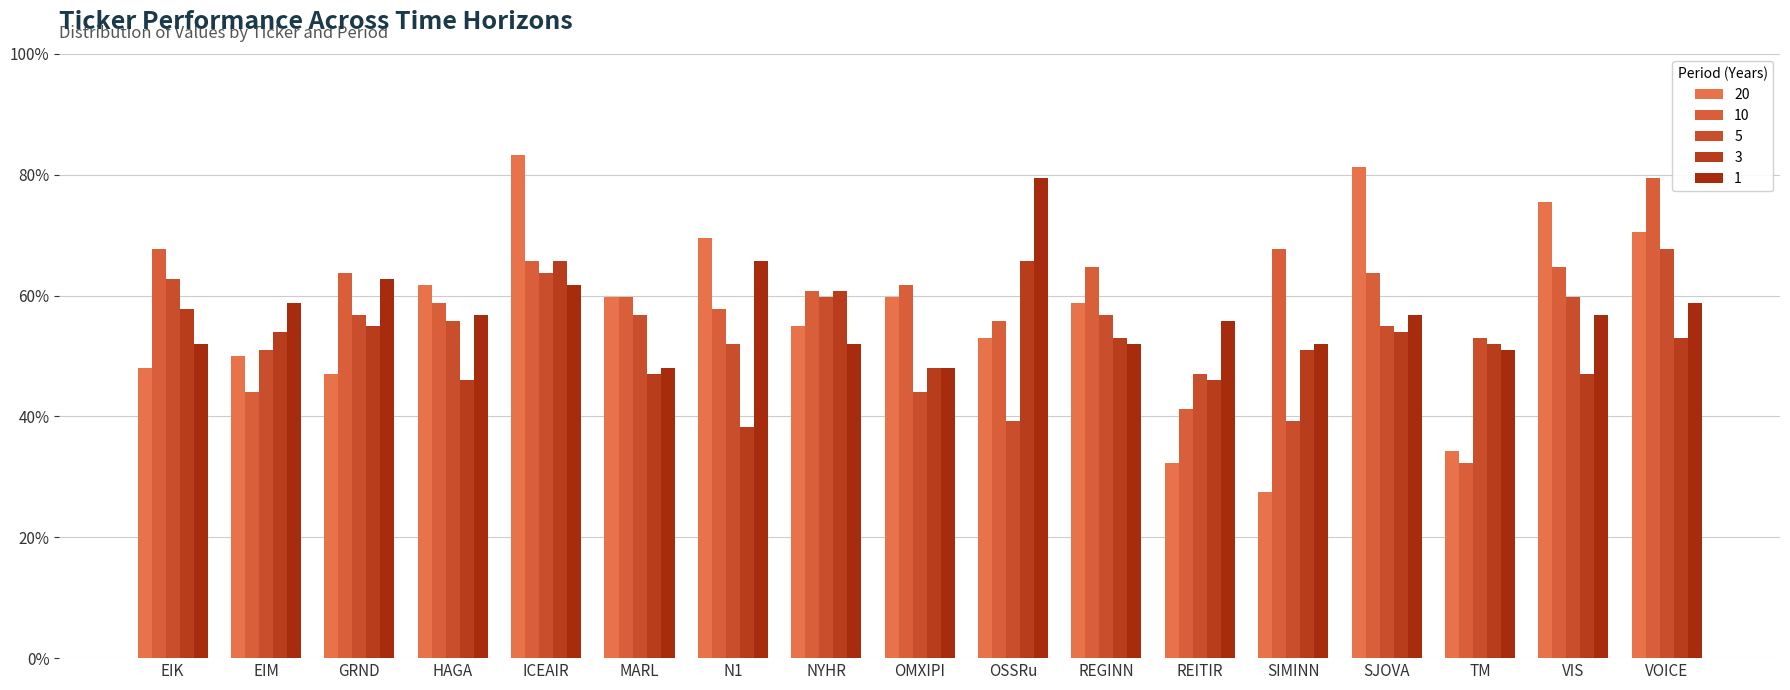

What are all the series names shown in the legend?

20, 10, 5, 3, 1